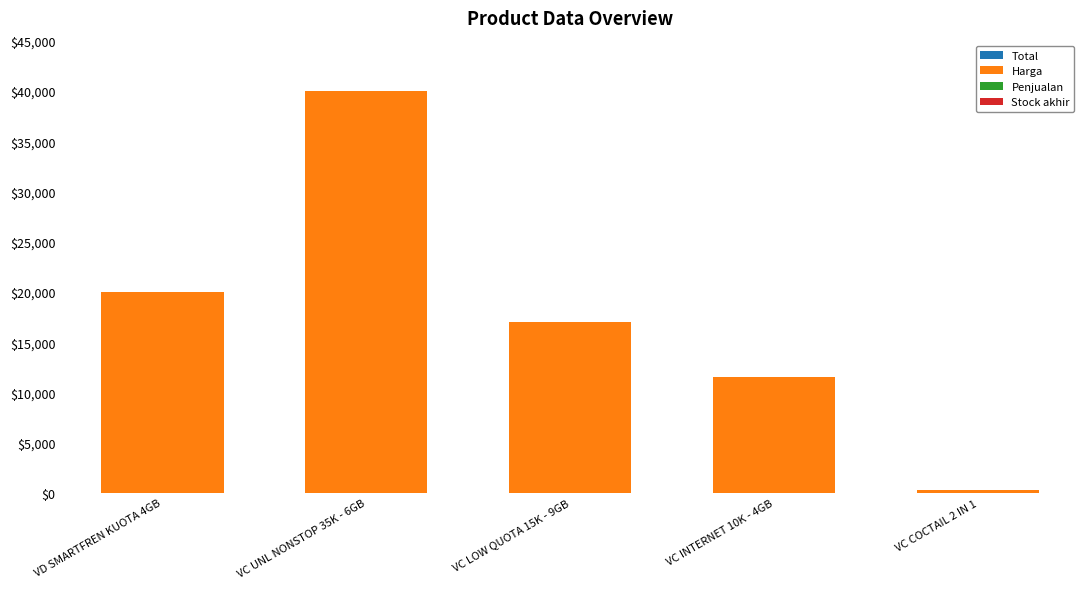

Are the bars horizontal?

No